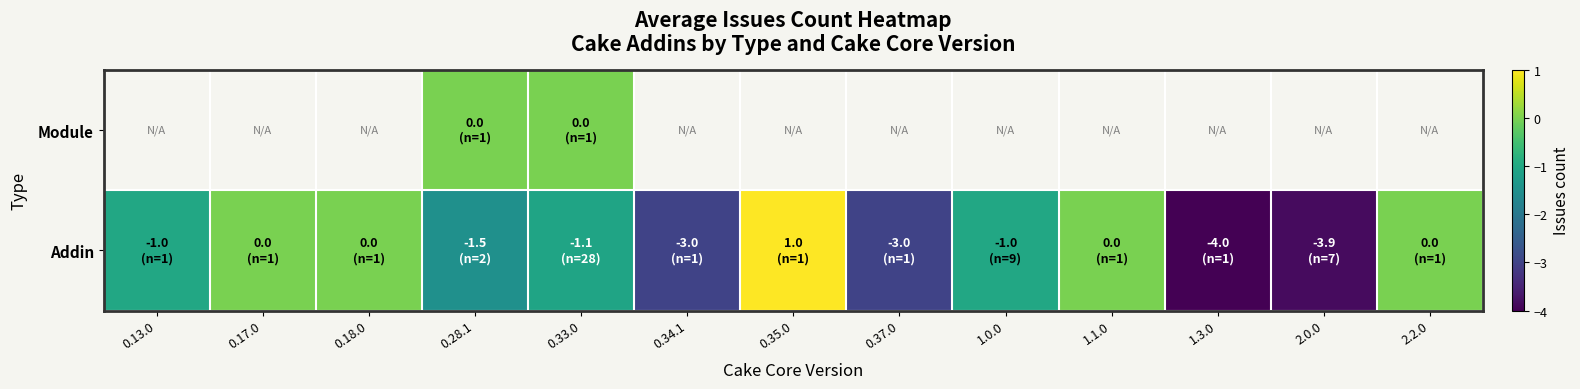

How many values in Addin are above zero?

1